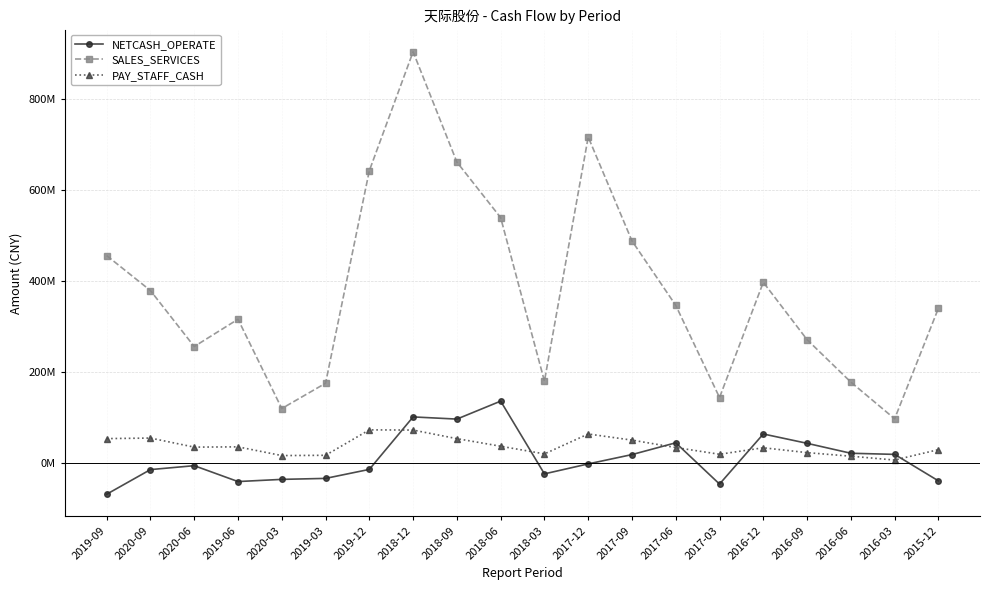

Does the chart have visible grid lines?

Yes